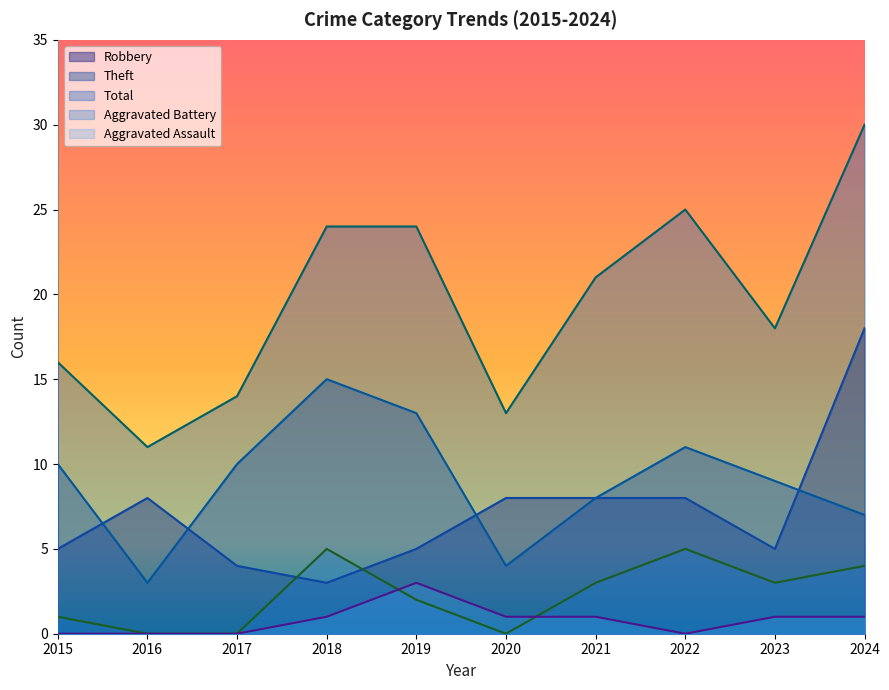

What is the spread (max minus min) of values at 2023?

17